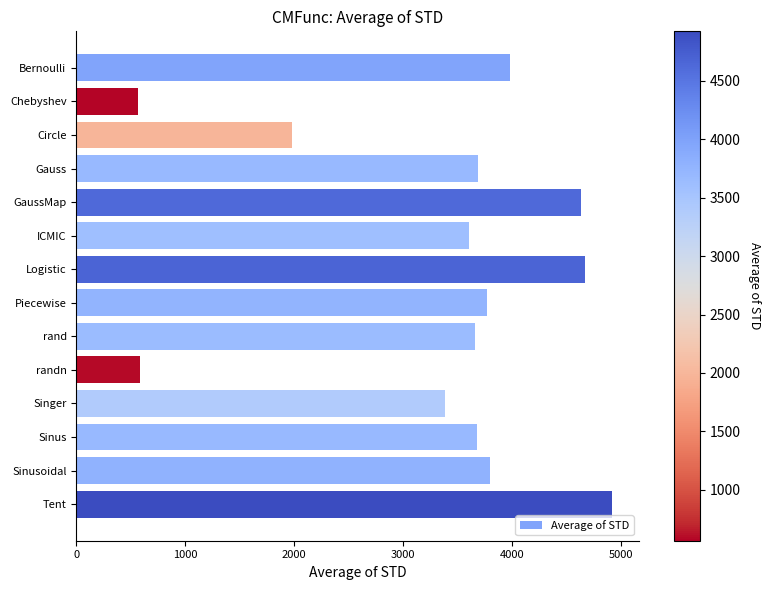

What is the difference between the second highest and second lowest values?

4081.7